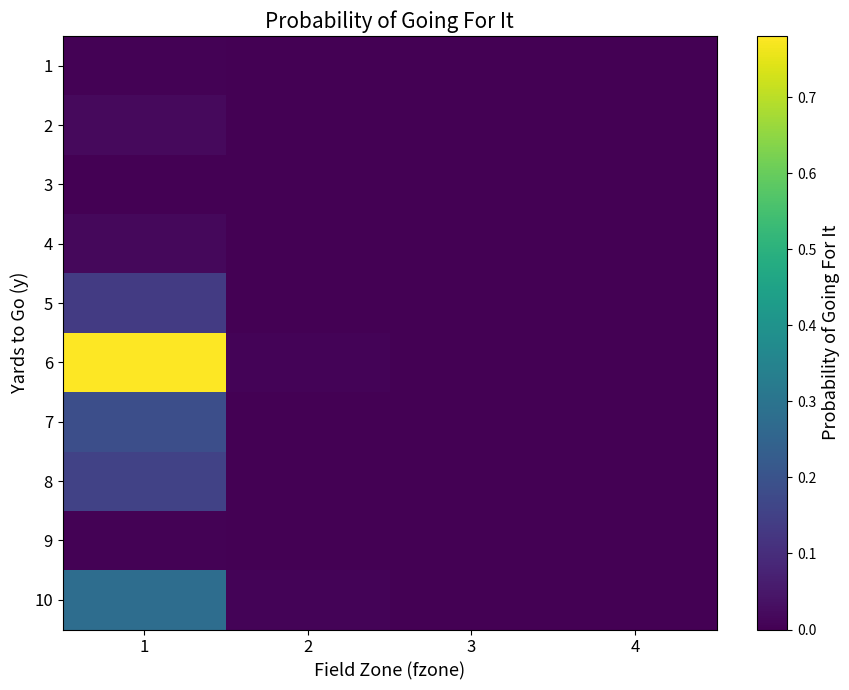

Reading left to right, what are all the values shown in this chart?

1: 1=0.0	2=0.0	3=0.0	4=0.0
2: 1=0.0	2=0.0	3=0.0	4=0.0
3: 1=0.0	2=0.0	3=0.0	4=0.0
4: 1=0.0	2=0.0	3=0.0	4=0.0
5: 1=0.1	2=0.0	3=0.0	4=0.0
6: 1=0.8	2=0.0	3=0.0	4=0.0
7: 1=0.2	2=0.0	3=0.0	4=0.0
8: 1=0.2	2=0.0	3=0.0	4=0.0
9: 1=0.0	2=0.0	3=0.0	4=0.0
10: 1=0.3	2=0.0	3=0.0	4=0.0